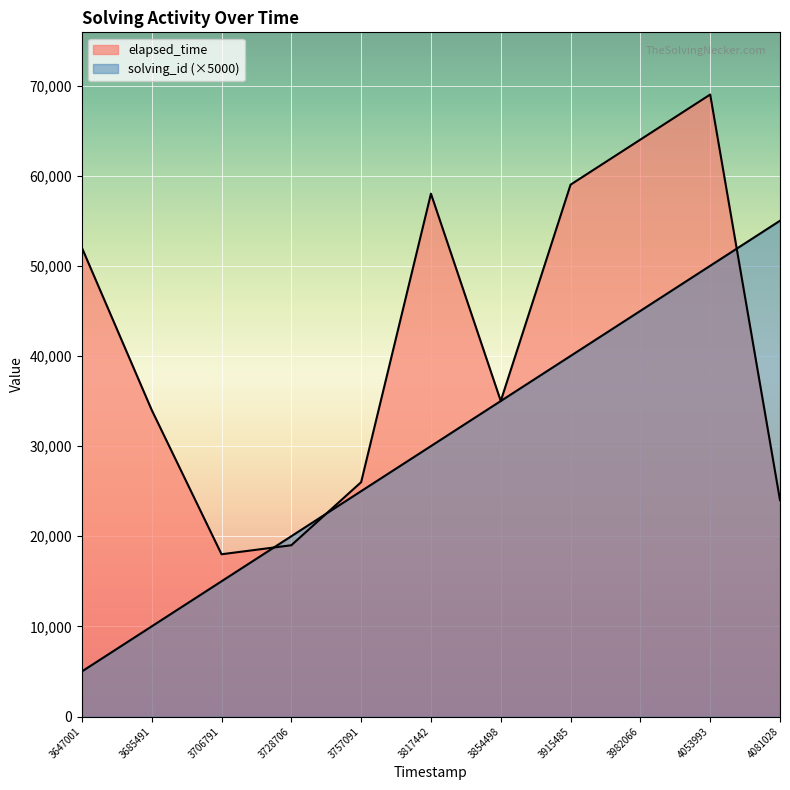

Is it true that elapsed_time equals 11910 at 4081028?

False